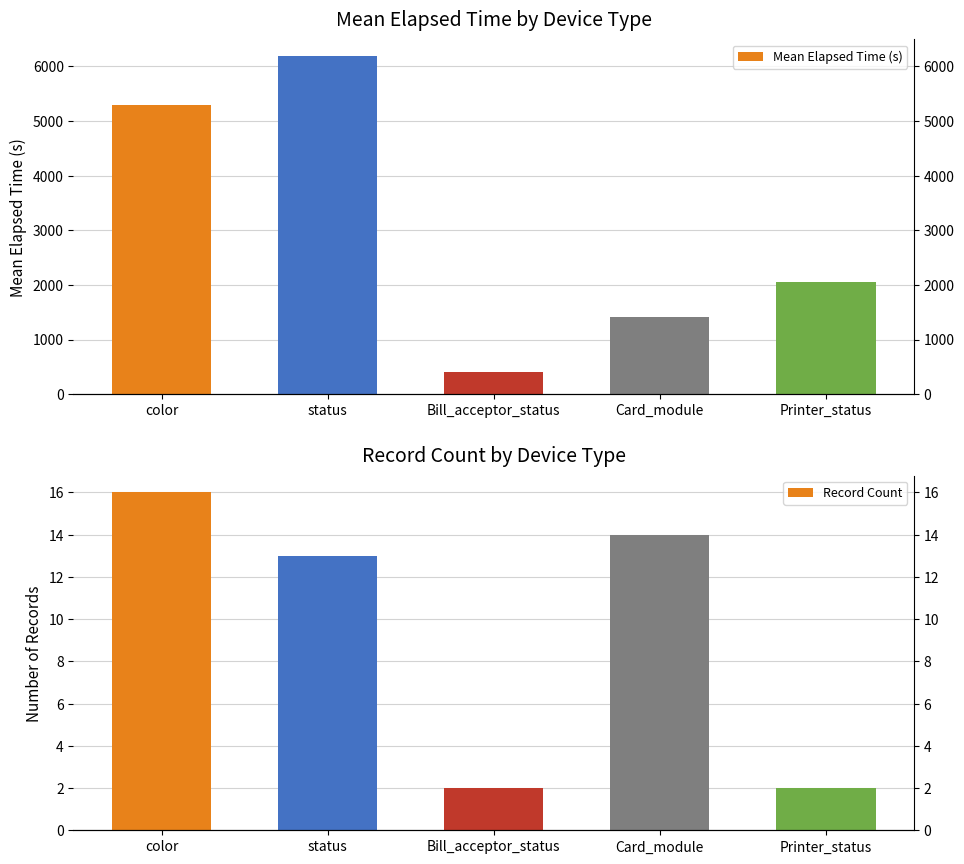

The value of Mean Elapsed Time (s) at Bill_acceptor_status is 90. True or false?

False